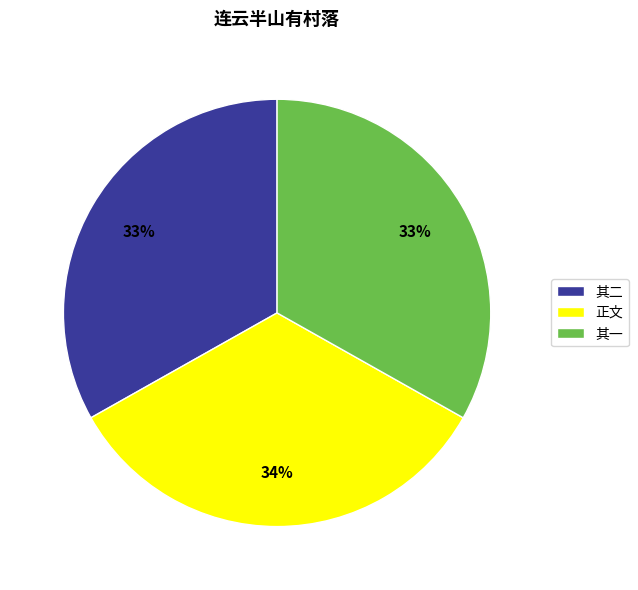

Which category has the biggest portion of the pie?

正文